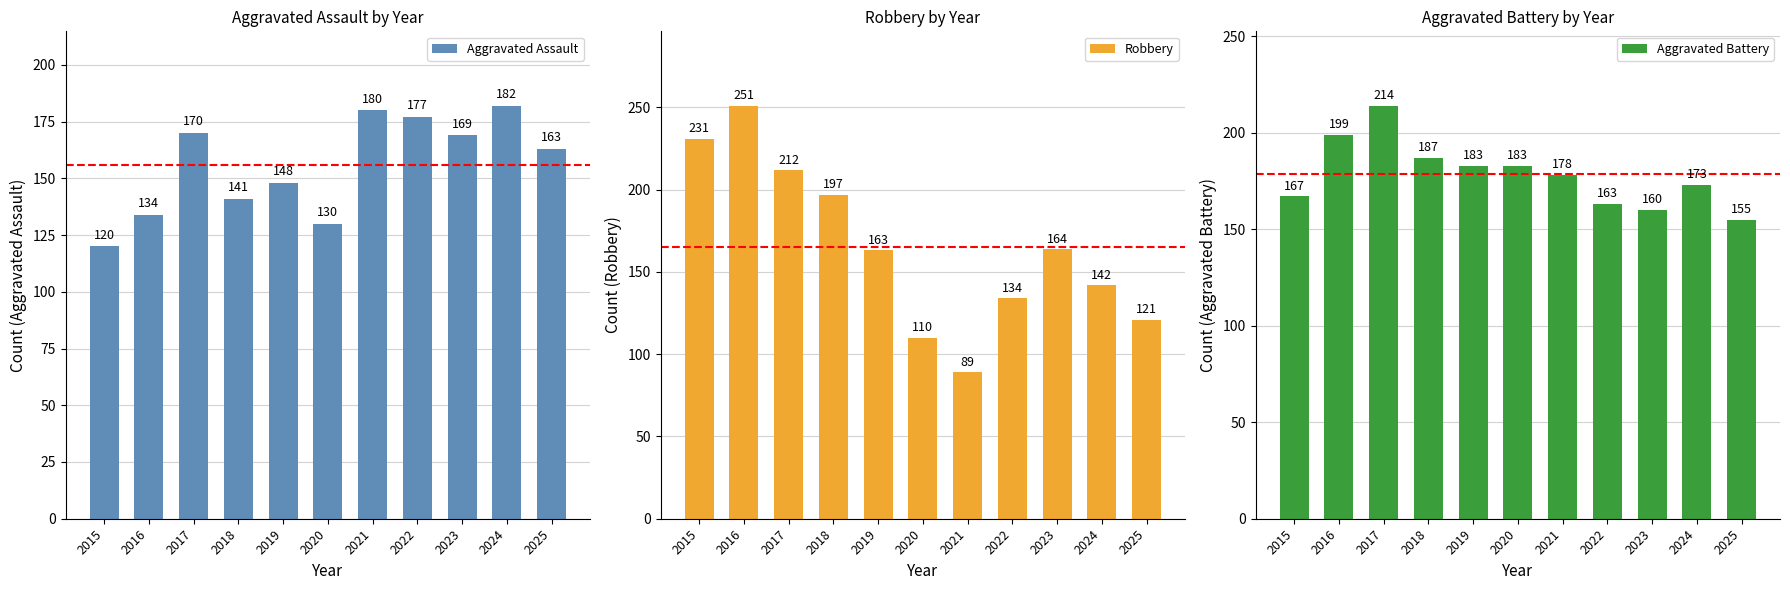

What are all the series names shown in the legend?

Aggravated Assault, Robbery, Aggravated Battery